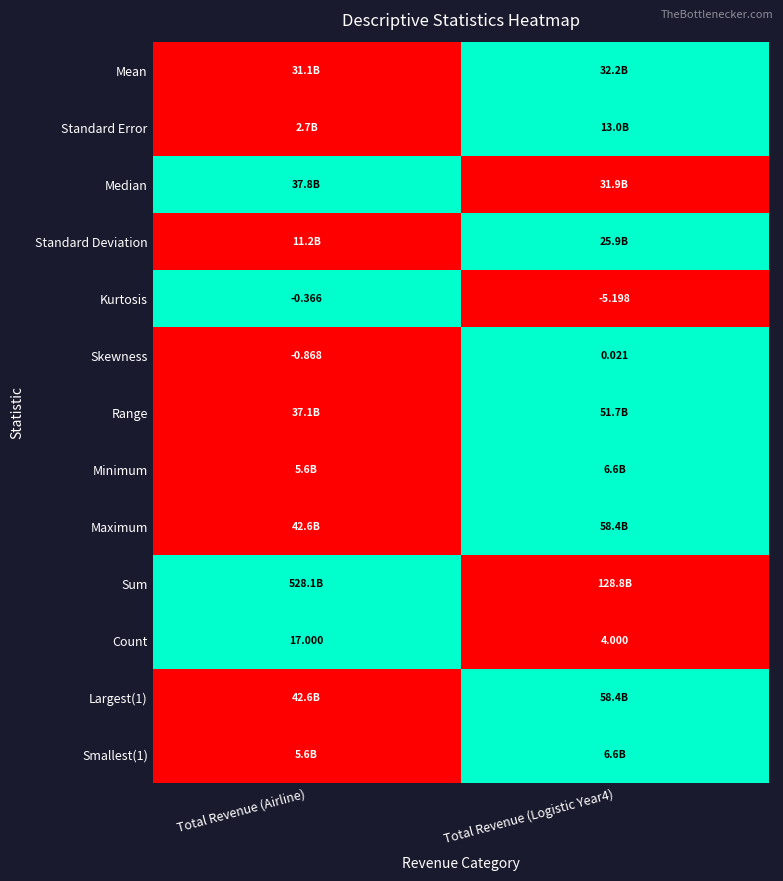

At which label does Skewness reach its minimum?

Total Revenue (Airline)